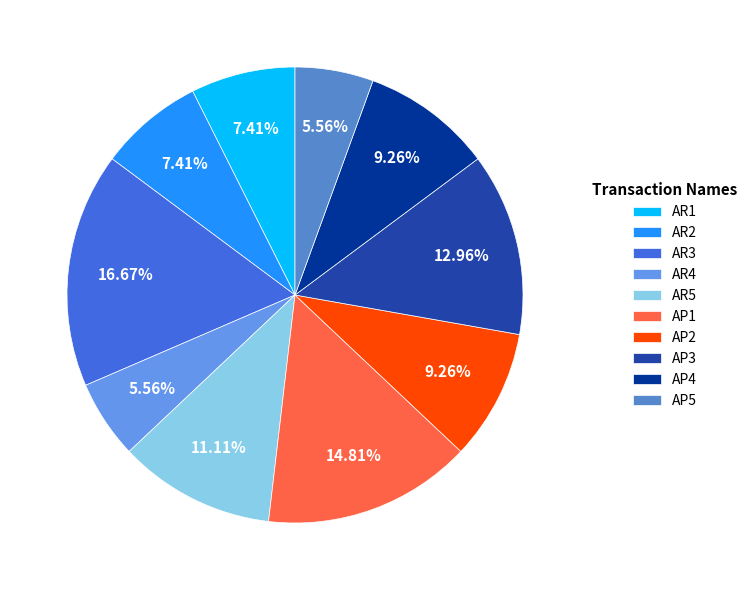

How many segments does this pie chart have?

10